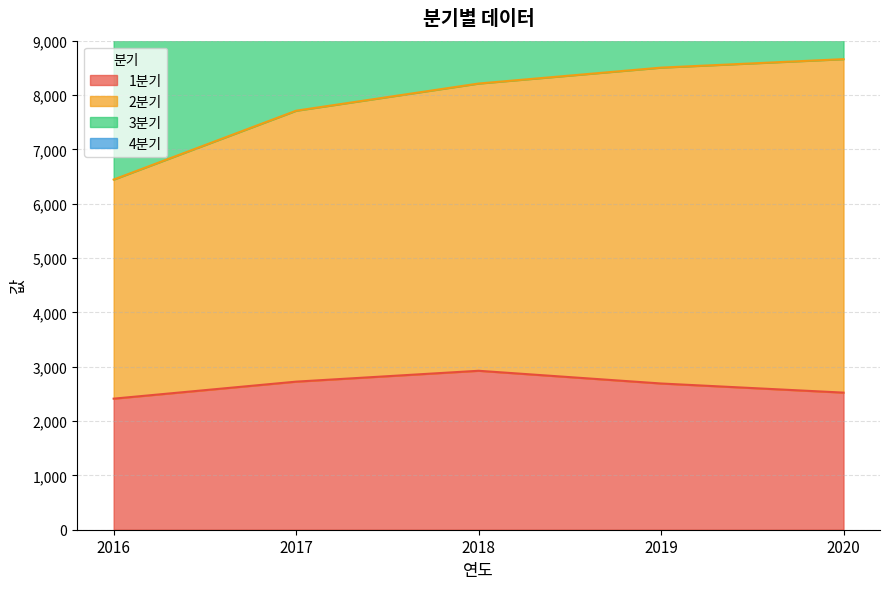

The 1분기 series shows 2523 at 2020. True or false?

True